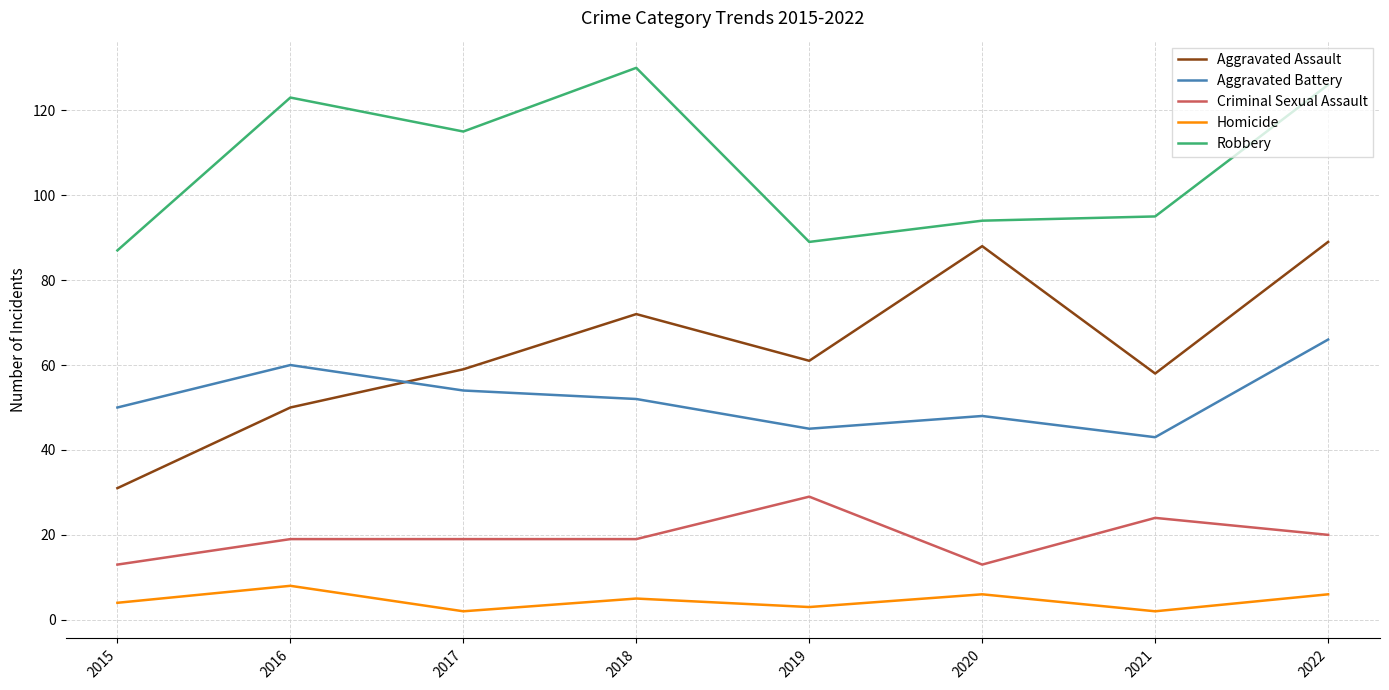

True or false: Robbery and Criminal Sexual Assault cross at least once.

False